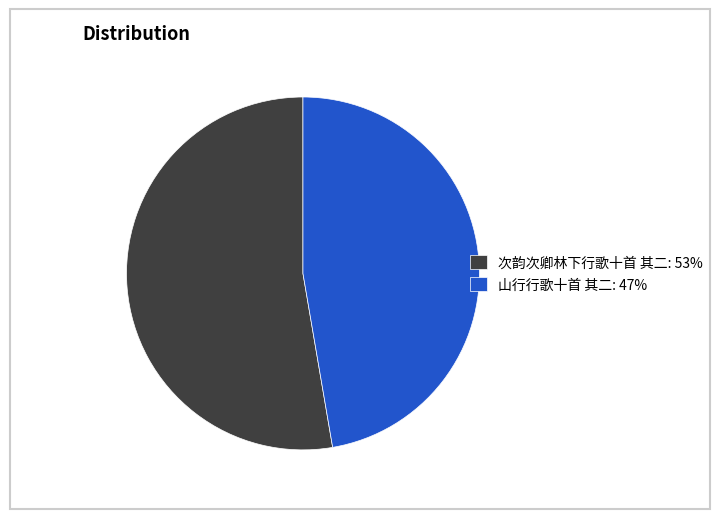

Is it true that 次韵次卿林下行歌十首 其二: 53% is 60% of the pie?

False